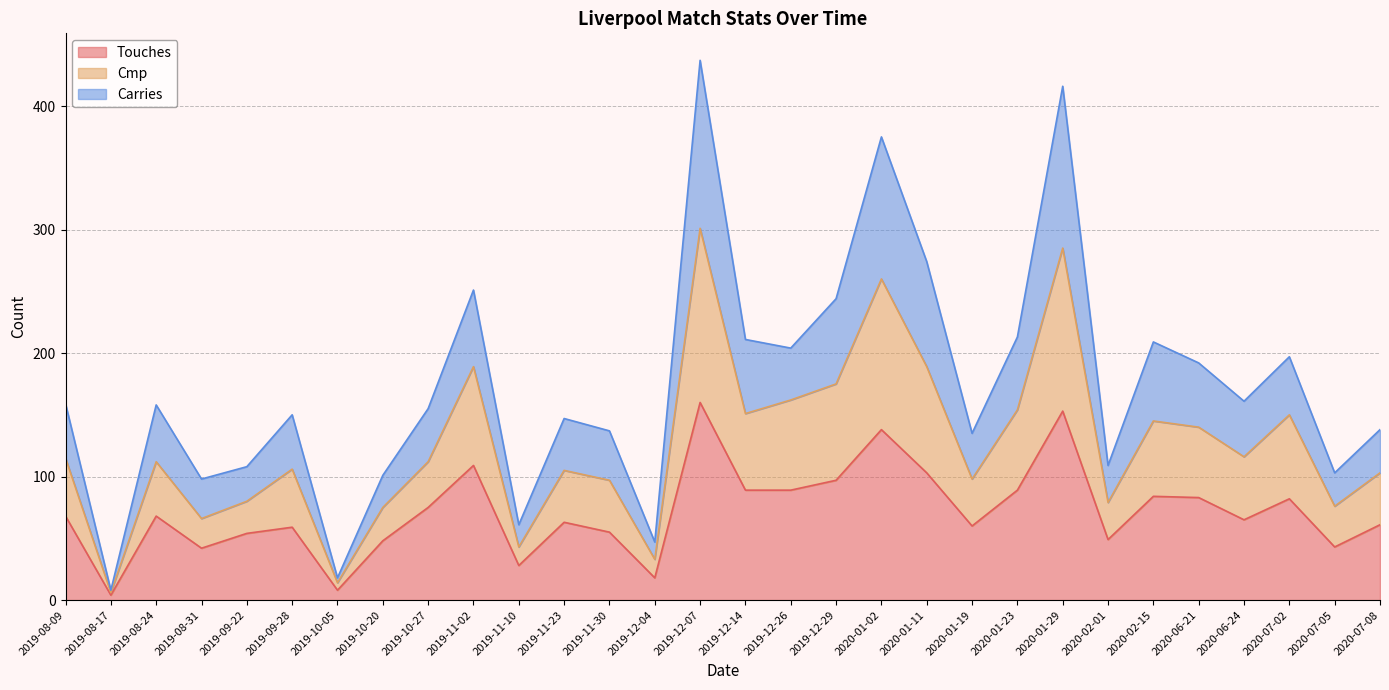

Reading left to right, list all the values displayed in this chart.

Touches: 2019-08-09=68	2019-08-17=4	2019-08-24=68	2019-08-31=42	2019-09-22=54	2019-09-28=59	2019-10-05=8	2019-10-20=48	2019-10-27=75	2019-11-02=109	2019-11-10=28	2019-11-23=63	2019-11-30=55	2019-12-04=18	2019-12-07=160	2019-12-14=89	2019-12-26=89	2019-12-29=97	2020-01-02=138	2020-01-11=103	2020-01-19=60	2020-01-23=89	2020-01-29=153	2020-02-01=49	2020-02-15=84	2020-06-21=83	2020-06-24=65	2020-07-02=82	2020-07-05=43	2020-07-08=61
Cmp: 2019-08-09=115	2019-08-17=6	2019-08-24=112	2019-08-31=66	2019-09-22=80	2019-09-28=106	2019-10-05=14	2019-10-20=75	2019-10-27=112	2019-11-02=189	2019-11-10=43	2019-11-23=105	2019-11-30=97	2019-12-04=33	2019-12-07=301	2019-12-14=151	2019-12-26=162	2019-12-29=175	2020-01-02=260	2020-01-11=189	2020-01-19=98	2020-01-23=154	2020-01-29=285	2020-02-01=79	2020-02-15=145	2020-06-21=140	2020-06-24=116	2020-07-02=150	2020-07-05=76	2020-07-08=103
Carries: 2019-08-09=159	2019-08-17=8	2019-08-24=158	2019-08-31=98	2019-09-22=108	2019-09-28=150	2019-10-05=18	2019-10-20=101	2019-10-27=155	2019-11-02=251	2019-11-10=61	2019-11-23=147	2019-11-30=137	2019-12-04=47	2019-12-07=437	2019-12-14=211	2019-12-26=204	2019-12-29=244	2020-01-02=375	2020-01-11=274	2020-01-19=135	2020-01-23=213	2020-01-29=416	2020-02-01=109	2020-02-15=209	2020-06-21=192	2020-06-24=161	2020-07-02=197	2020-07-05=103	2020-07-08=138